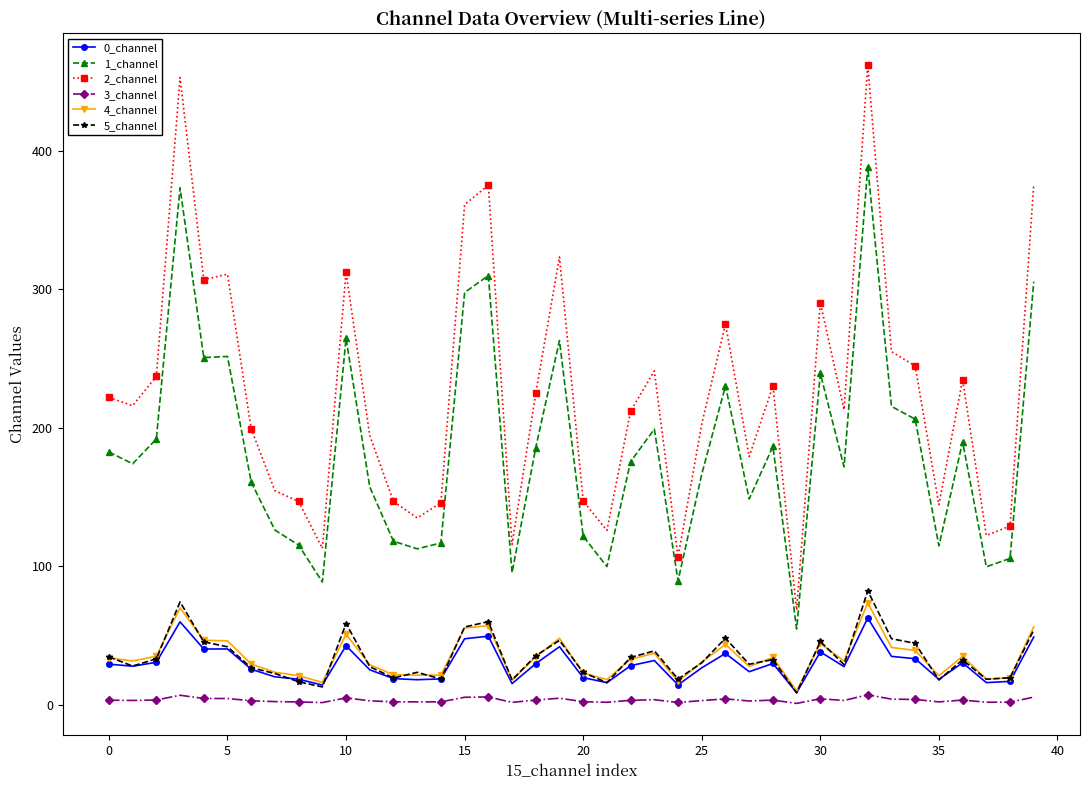

Rank the series by their maximum value, from lowest to highest.

3_channel, 0_channel, 4_channel, 5_channel, 1_channel, 2_channel